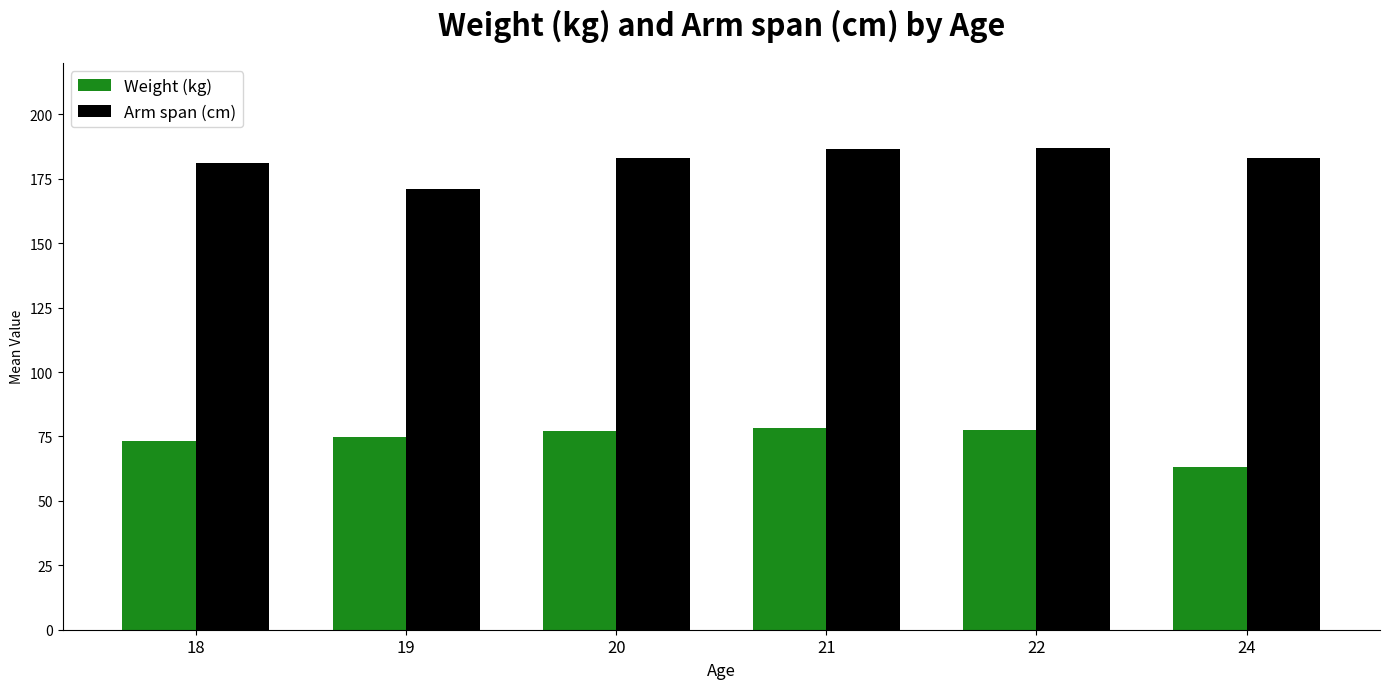

Is the value of Weight (kg) at 24 greater than the value of Arm span (cm) at 24?

No